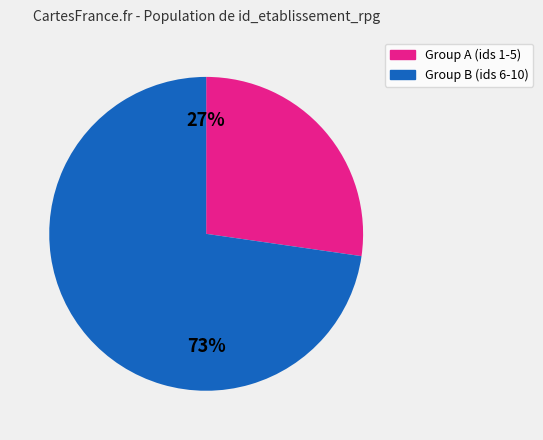

To the nearest percent, what is the average slice percentage?

50%